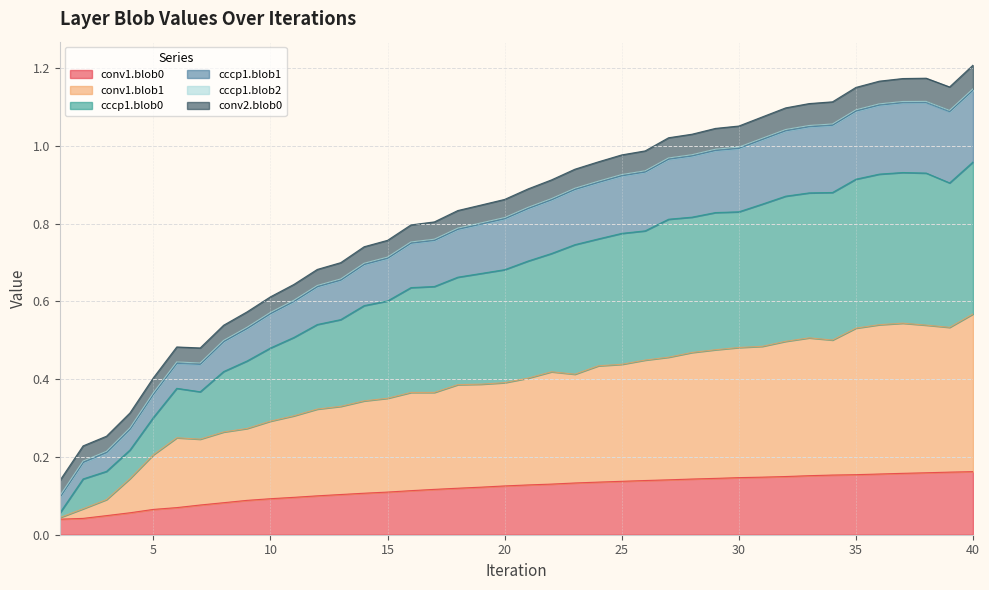

Does the chart have visible grid lines?

Yes